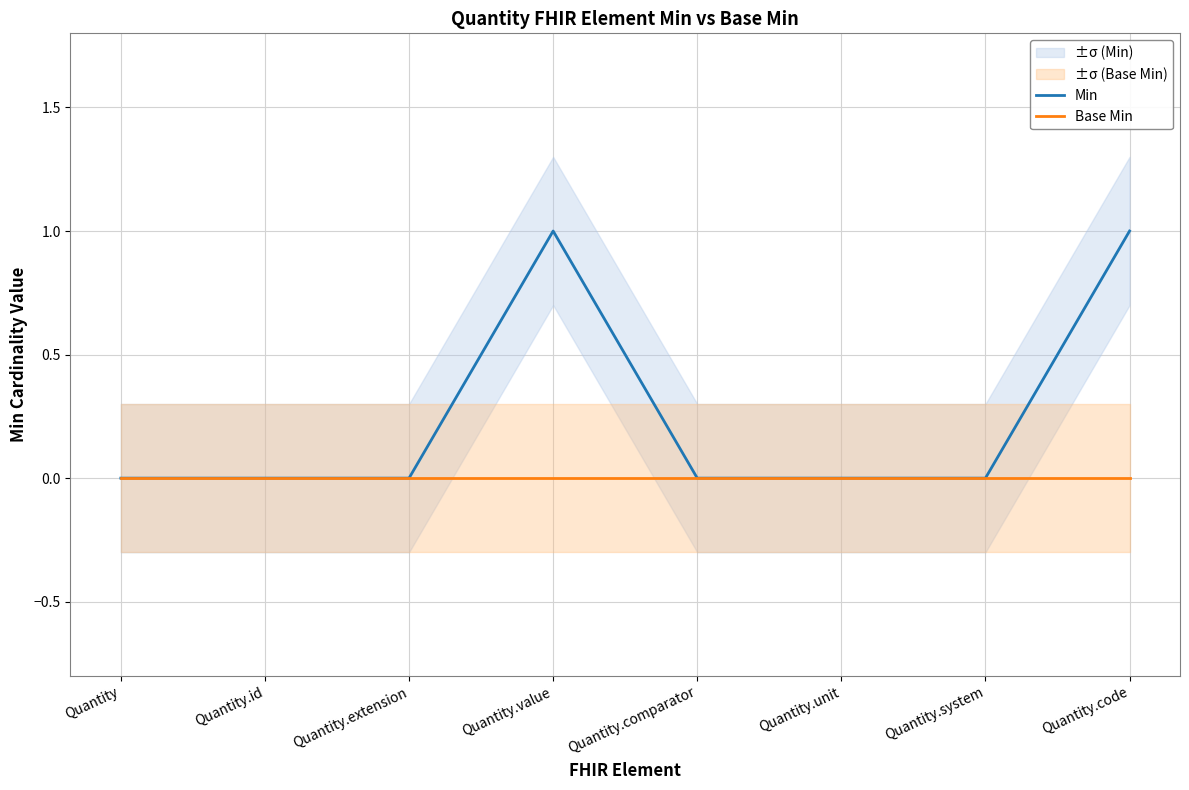

What is the label of the 3rd point from the right?

Quantity.unit